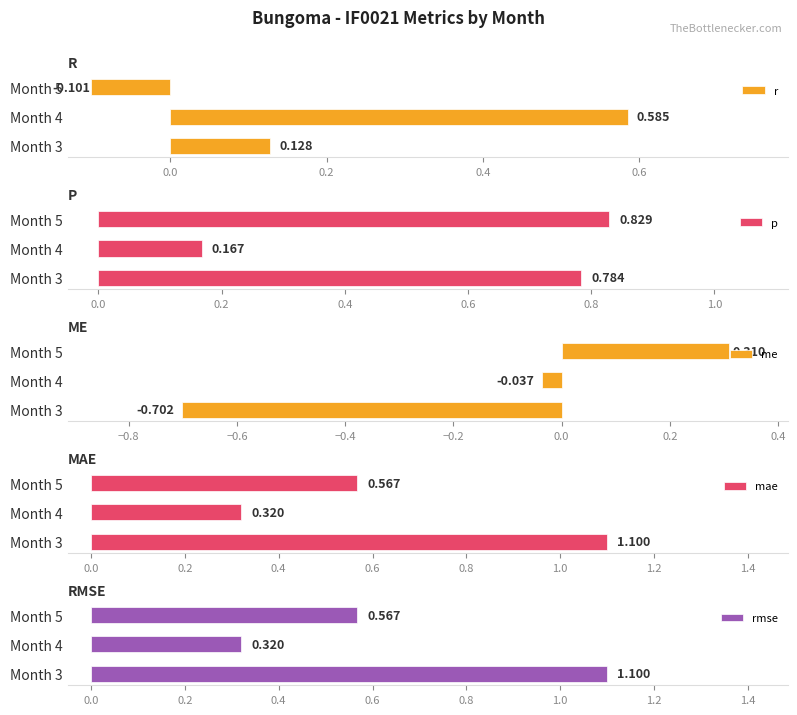

How many values in the r series are below 0?

1